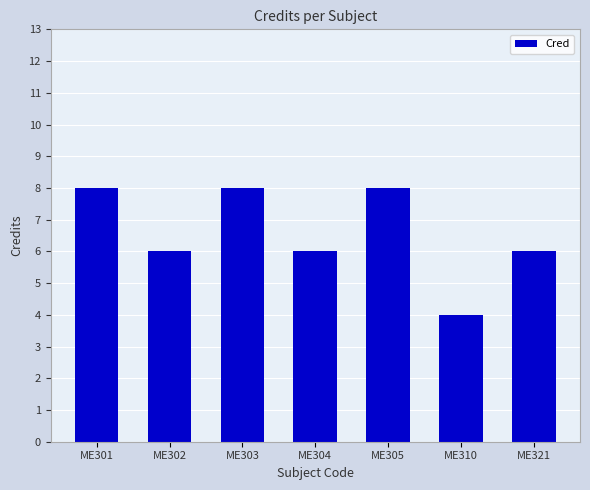

Approximately how many times larger is the value at ME301 compared to ME310?

2.0